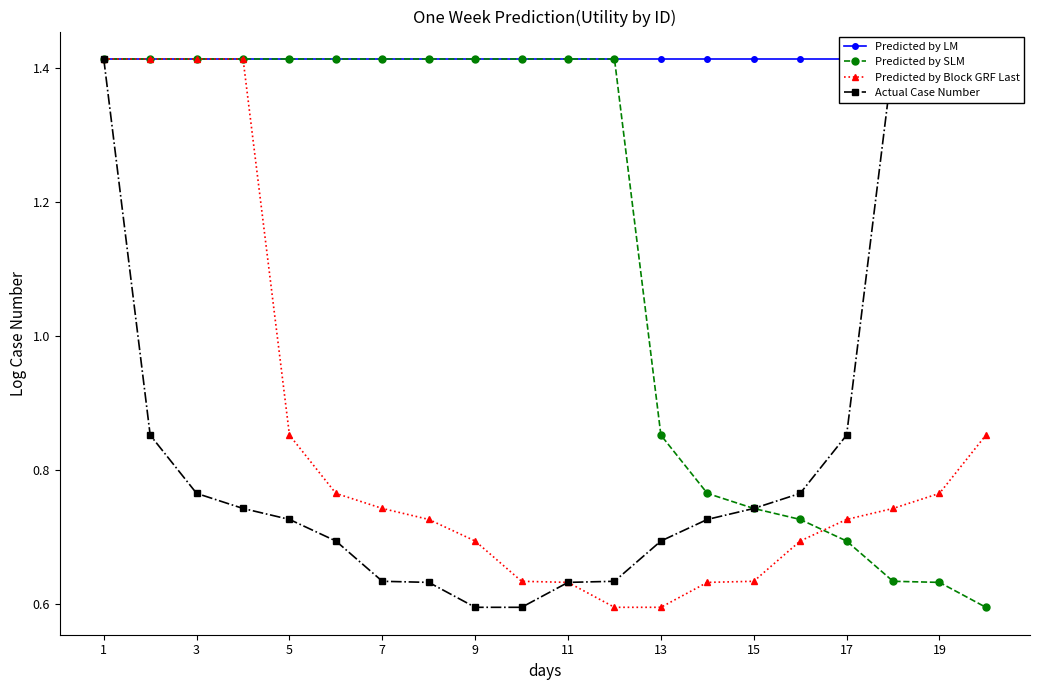

Reading left to right, list all the values displayed in this chart.

Predicted by LM: 1.4	1.4	1.4	1.4	1.4	1.4	1.4	1.4	1.4	1.4	1.4	1.4	1.4	1.4	1.4	1.4	1.4	1.4	1.4	1.4
Predicted by SLM: 1.4	1.4	1.4	1.4	1.4	1.4	1.4	1.4	1.4	1.4	1.4	1.4	0.9	0.8	0.7	0.7	0.7	0.6	0.6	0.6
Predicted by Block GRF Last: 1.4	1.4	1.4	1.4	0.9	0.8	0.7	0.7	0.7	0.6	0.6	0.6	0.6	0.6	0.6	0.7	0.7	0.7	0.8	0.9
Actual Case Number: 1.4	0.9	0.8	0.7	0.7	0.7	0.6	0.6	0.6	0.6	0.6	0.6	0.7	0.7	0.7	0.8	0.9	1.4	1.4	1.4